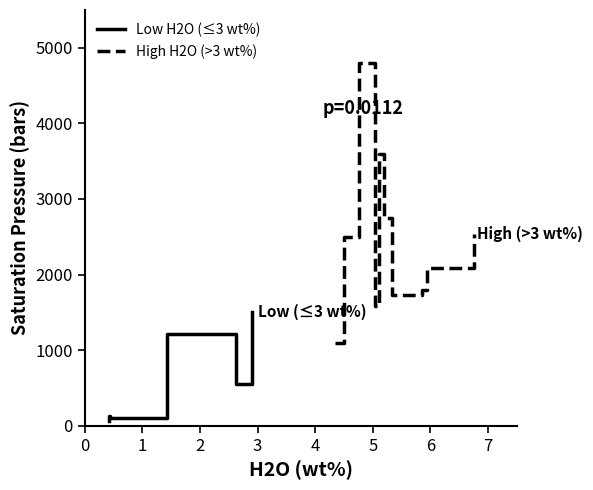

Is it true that SaturationP_bars_VESIcal equals 1809.6 at samp. P1968a?

False